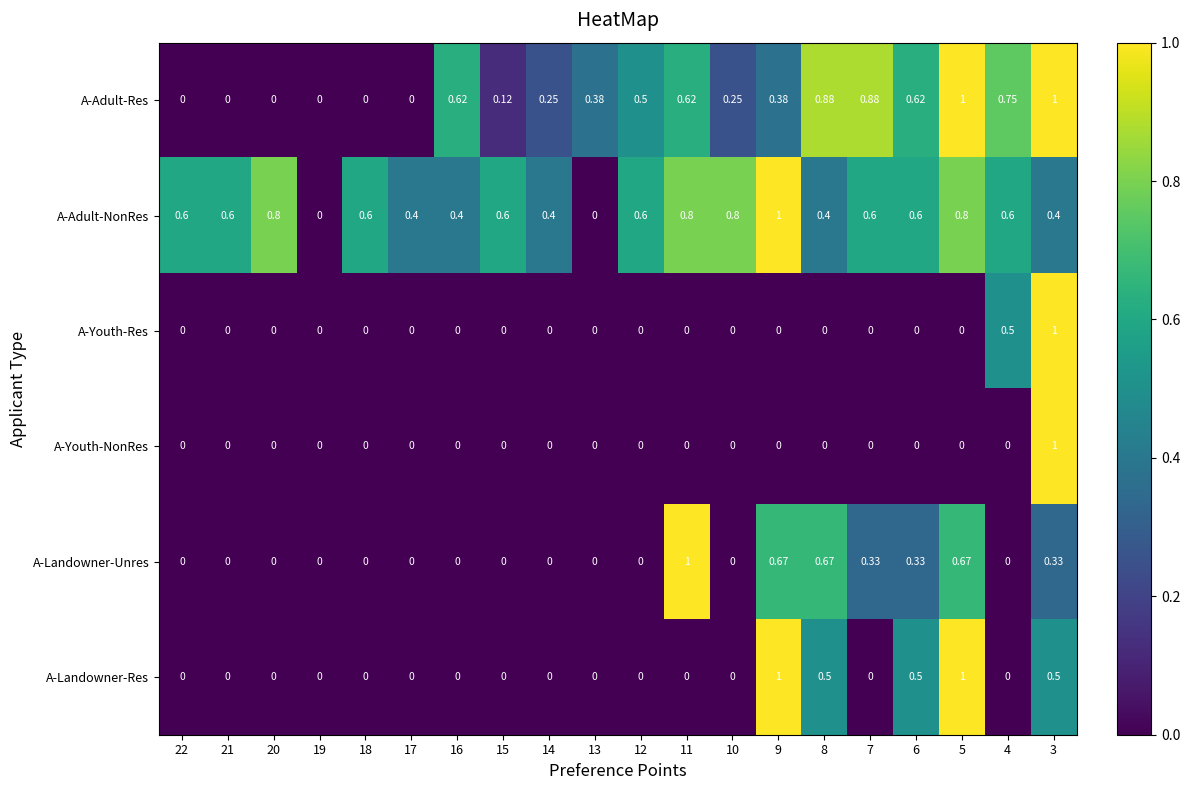

Between 13 and 10, which series saw the biggest shift?

A-Adult-NonRes